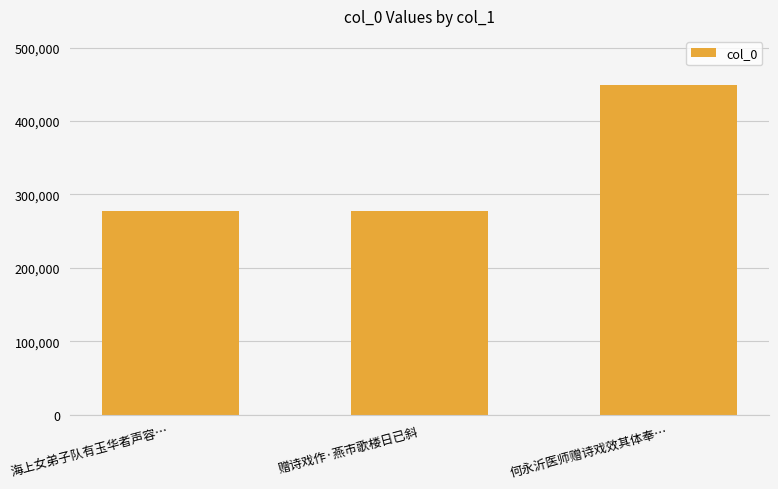

How many categories are shown in the chart?

3